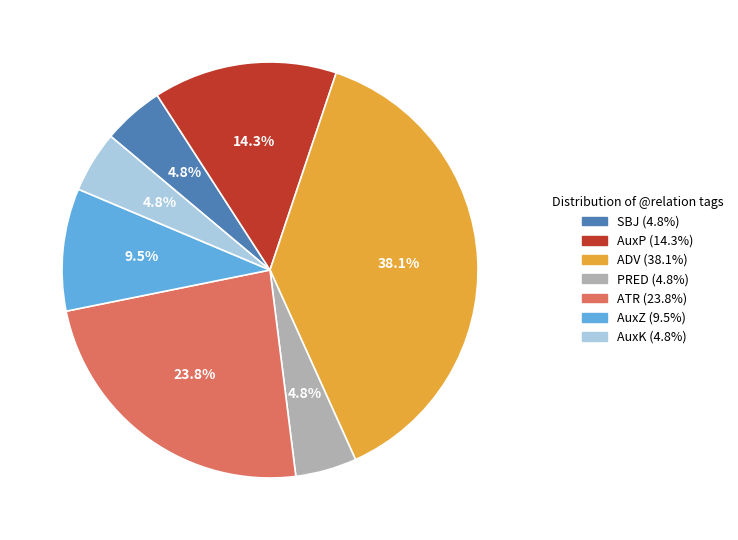

How much of the chart is everything except SBJ?

95.2%